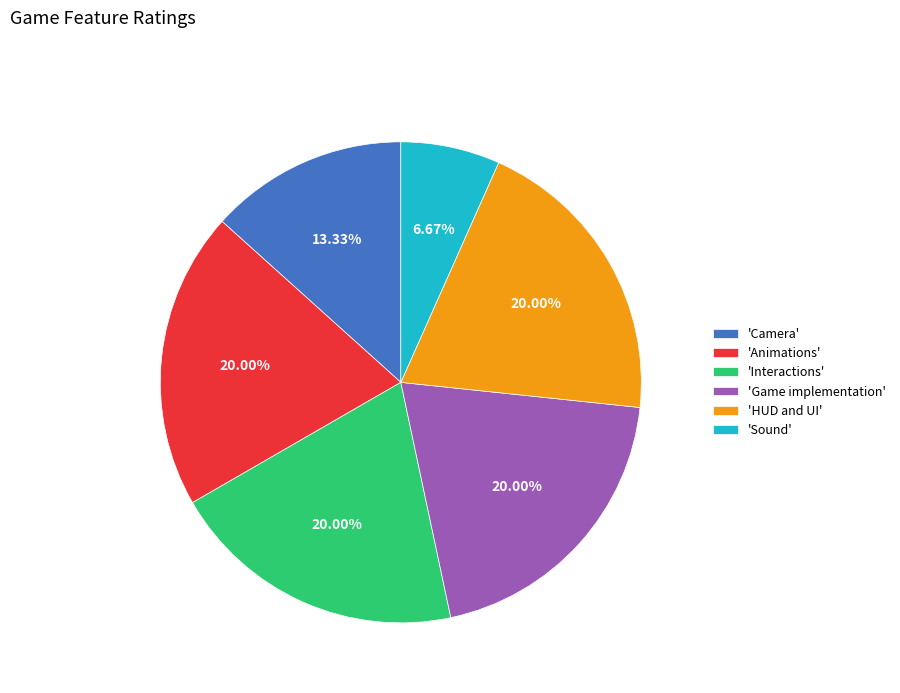

Approximately how many times larger is the value at 'Animations' compared to 'Camera'?

1.5